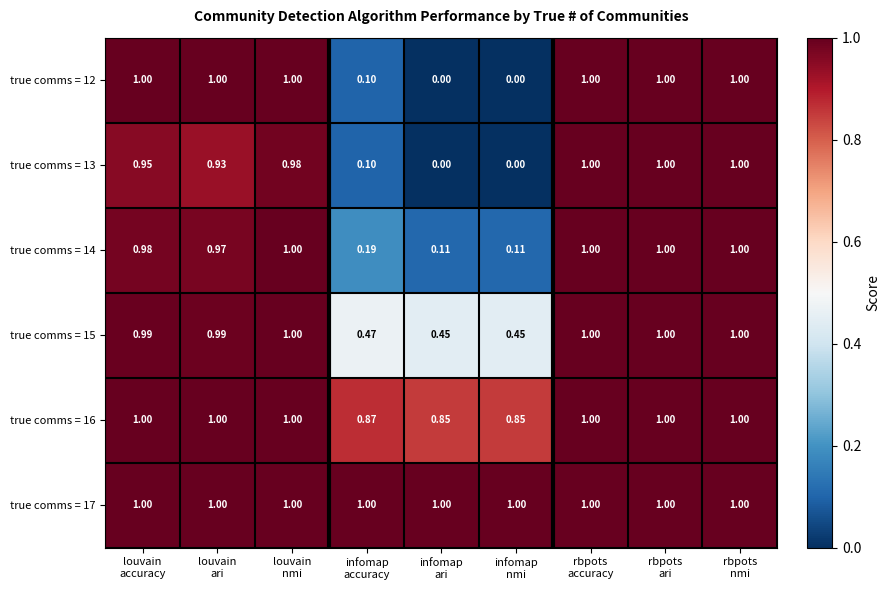

Reading left to right, what are all the values shown in this chart?

true comms = 12: louvain
accuracy=1.0	louvain
ari=1.0	louvain
nmi=1.0	infomap
accuracy=0.1	infomap
ari=0.0	infomap
nmi=0.0	rbpots
accuracy=1.0	rbpots
ari=1.0	rbpots
nmi=1.0
true comms = 13: louvain
accuracy=0.9	louvain
ari=0.9	louvain
nmi=1.0	infomap
accuracy=0.1	infomap
ari=0.0	infomap
nmi=0.0	rbpots
accuracy=1.0	rbpots
ari=1.0	rbpots
nmi=1.0
true comms = 14: louvain
accuracy=1.0	louvain
ari=1.0	louvain
nmi=1.0	infomap
accuracy=0.2	infomap
ari=0.1	infomap
nmi=0.1	rbpots
accuracy=1.0	rbpots
ari=1.0	rbpots
nmi=1.0
true comms = 15: louvain
accuracy=1.0	louvain
ari=1.0	louvain
nmi=1.0	infomap
accuracy=0.5	infomap
ari=0.5	infomap
nmi=0.5	rbpots
accuracy=1.0	rbpots
ari=1.0	rbpots
nmi=1.0
true comms = 16: louvain
accuracy=1.0	louvain
ari=1.0	louvain
nmi=1.0	infomap
accuracy=0.9	infomap
ari=0.8	infomap
nmi=0.8	rbpots
accuracy=1.0	rbpots
ari=1.0	rbpots
nmi=1.0
true comms = 17: louvain
accuracy=1.0	louvain
ari=1.0	louvain
nmi=1.0	infomap
accuracy=1.0	infomap
ari=1.0	infomap
nmi=1.0	rbpots
accuracy=1.0	rbpots
ari=1.0	rbpots
nmi=1.0